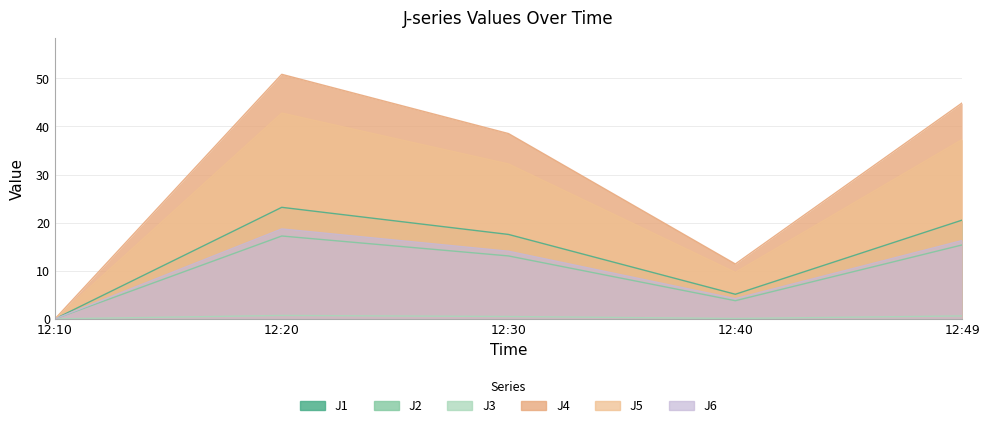

What are all the series names shown in the legend?

J1, J2, J3, J4, J5, J6